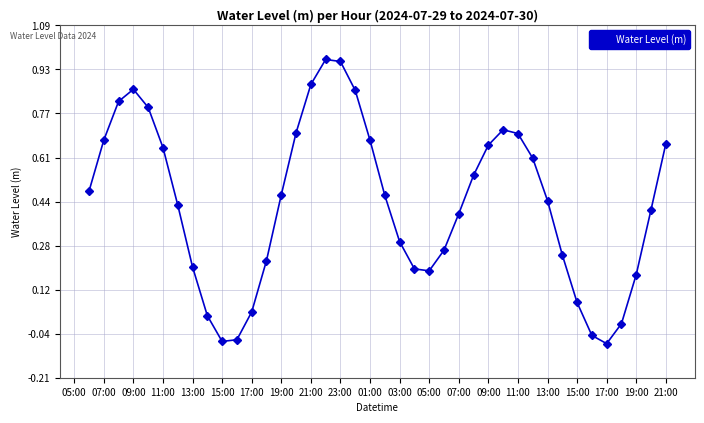

True or false: the data has more than 0 interior local peaks.

True